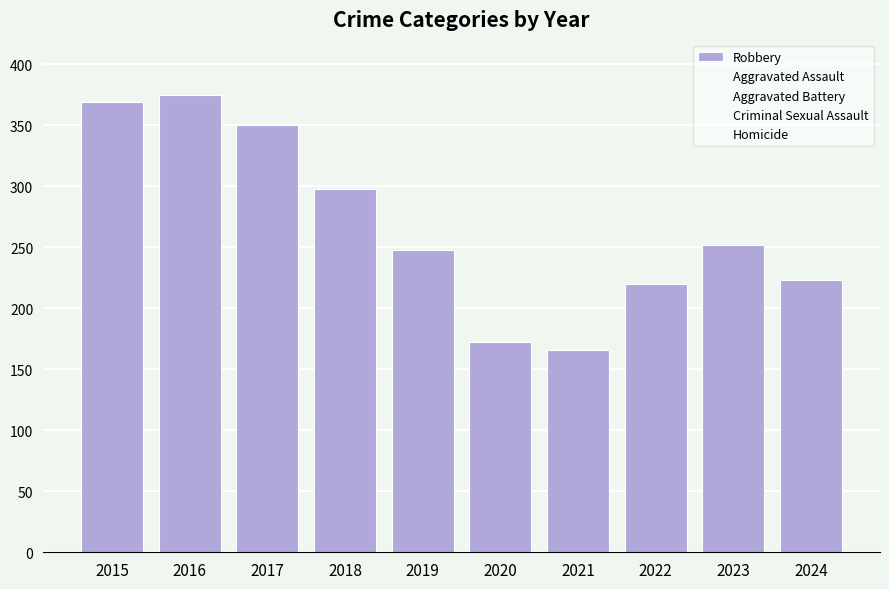

How many distinct data groups are displayed?

1